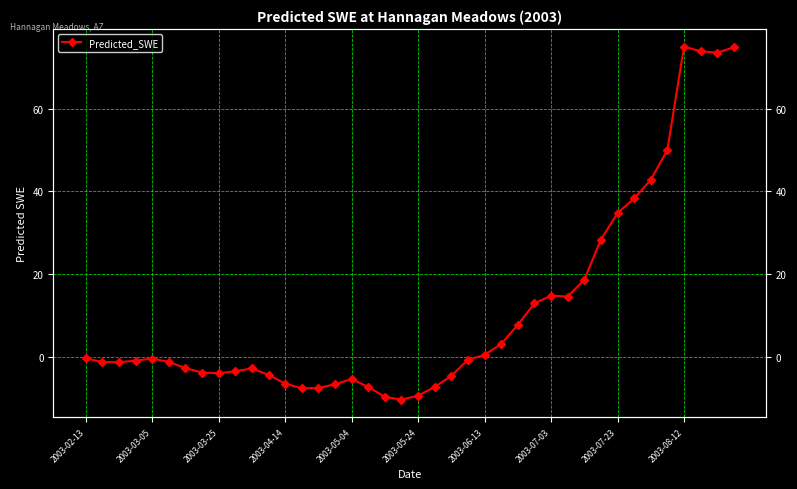

How many lines are shown in the chart?

1